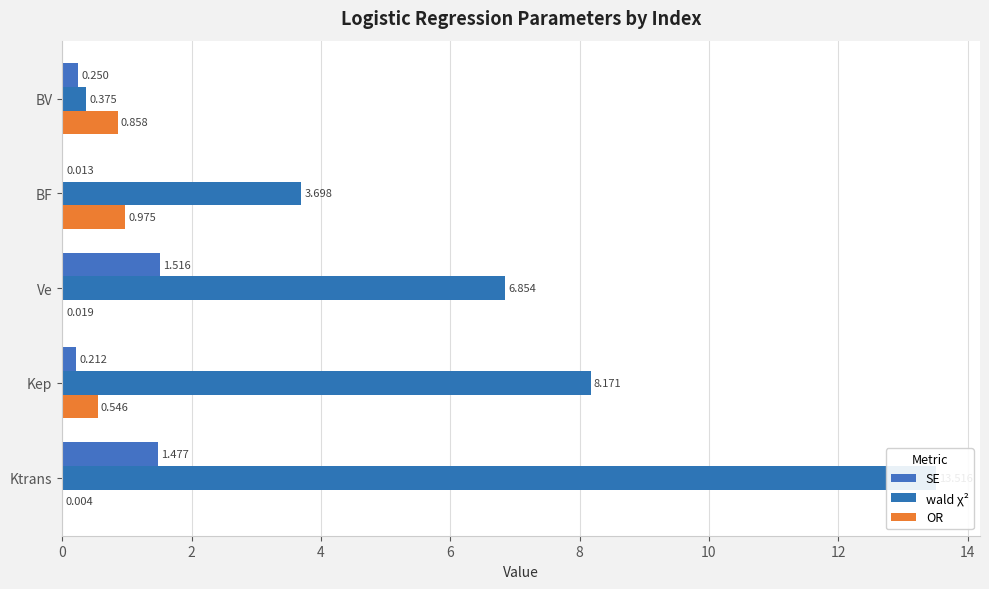

How many data points in wald χ² are above 6?

3